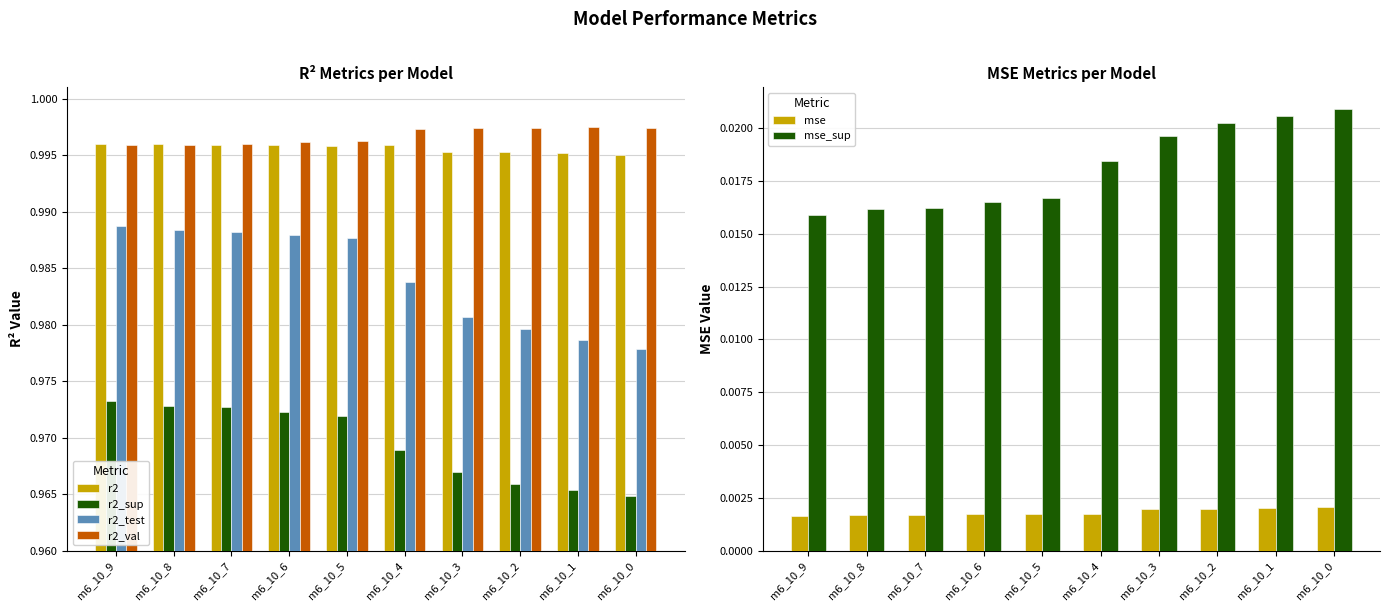

At m6_10_9, list the series in order from smallest to largest.

mse, mse_sup, r2_sup, r2_test, r2_val, r2